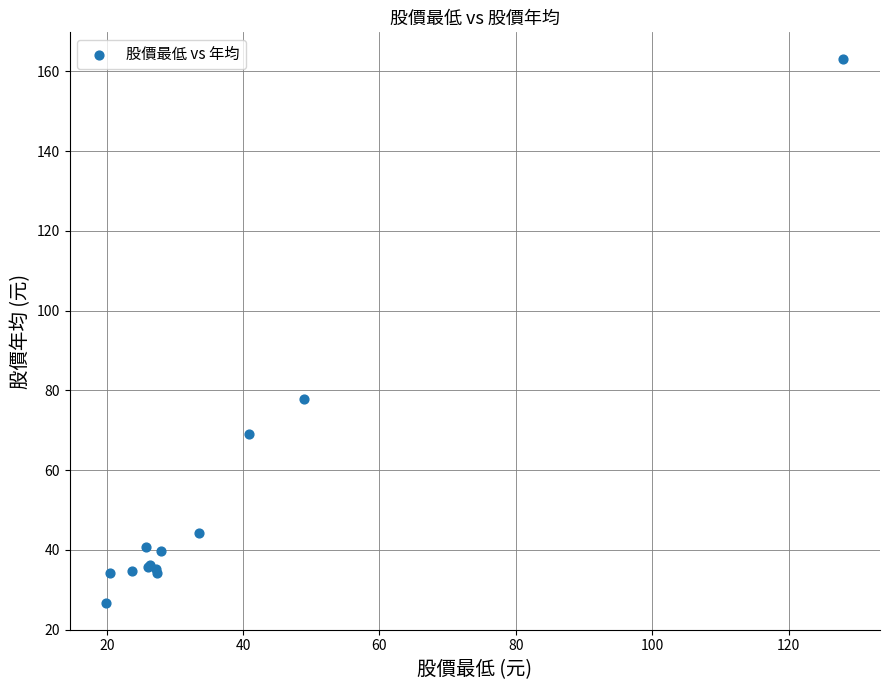

What Y value in the scatter plot is closest to 94?

77.9